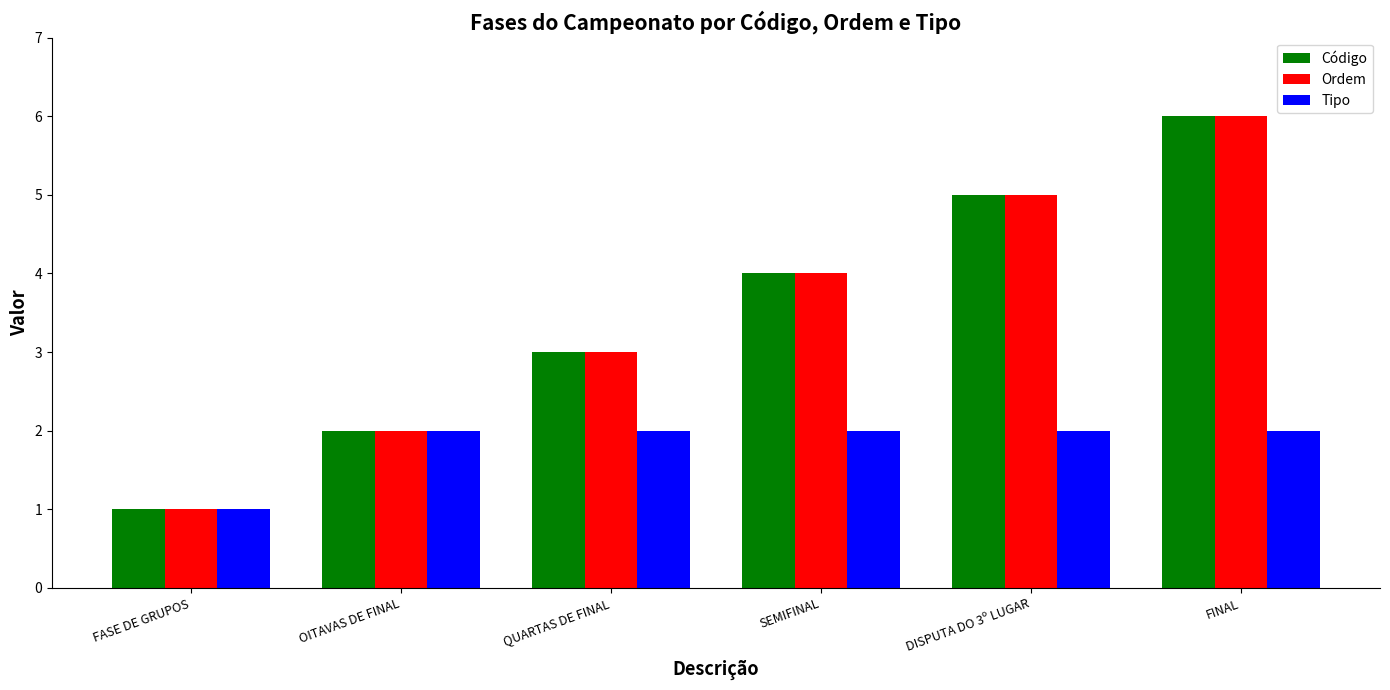

Is it true that Tipo equals 3 at OITAVAS DE FINAL?

False